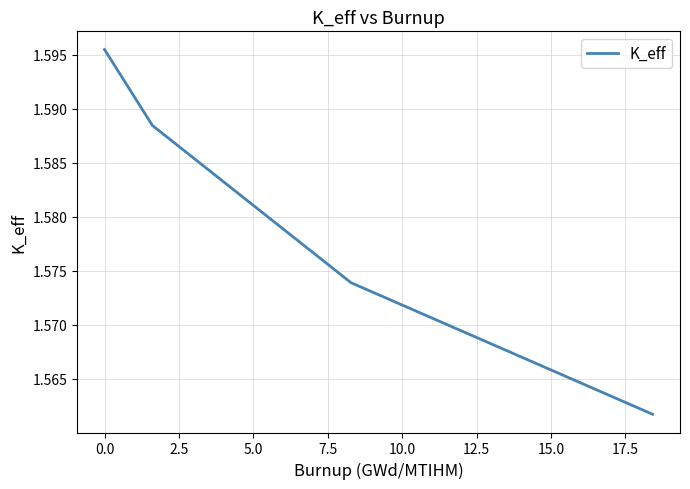

How many values are between 1 and 2?

4